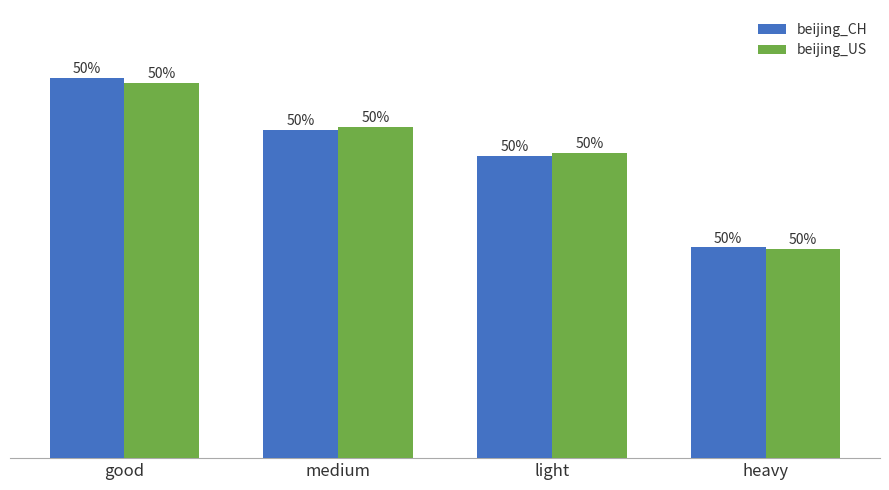

Which category has the highest value across all series?

good